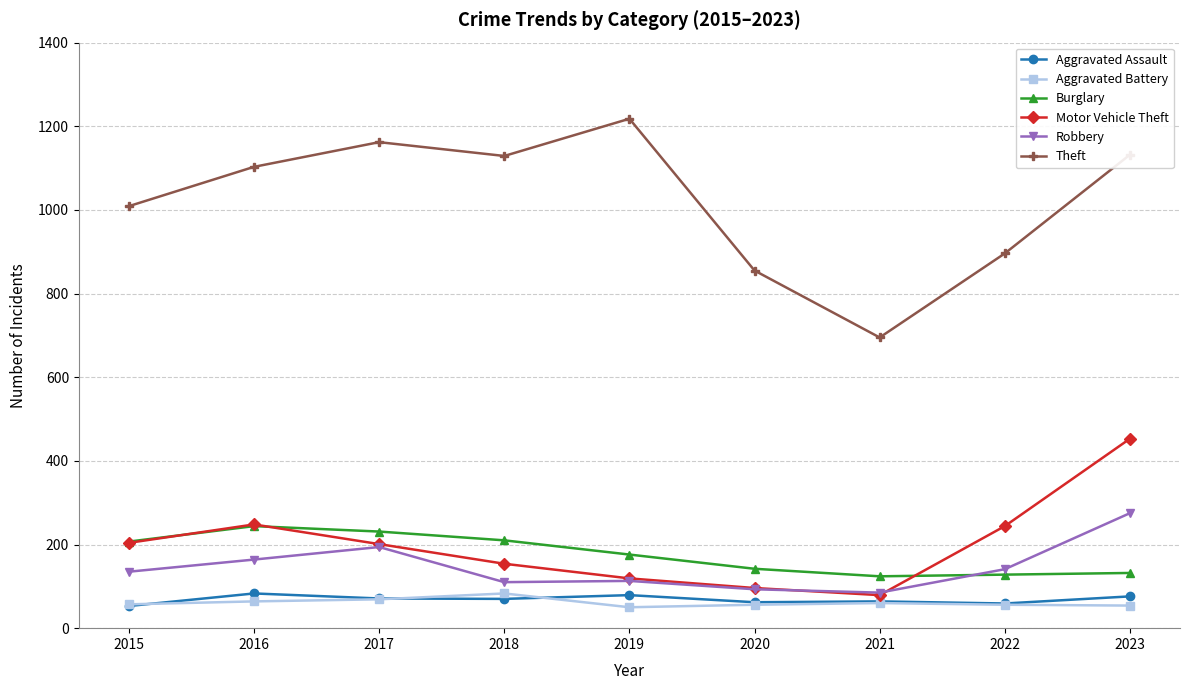

At which category is the sum across all series the highest?

2023